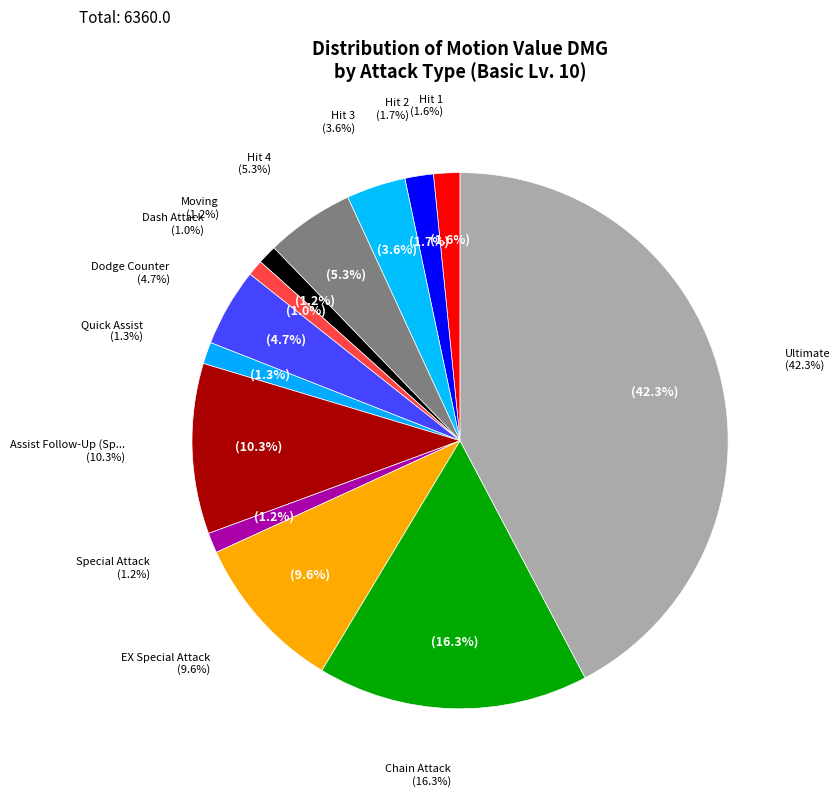

How many segments does this pie chart have?

13